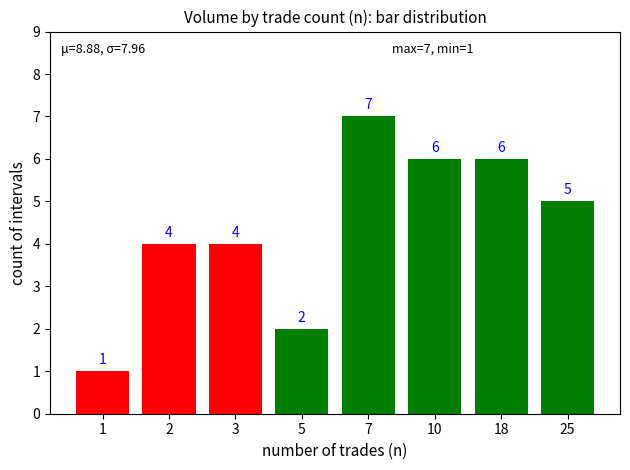

What is the value of the 8th bar from the left?

5